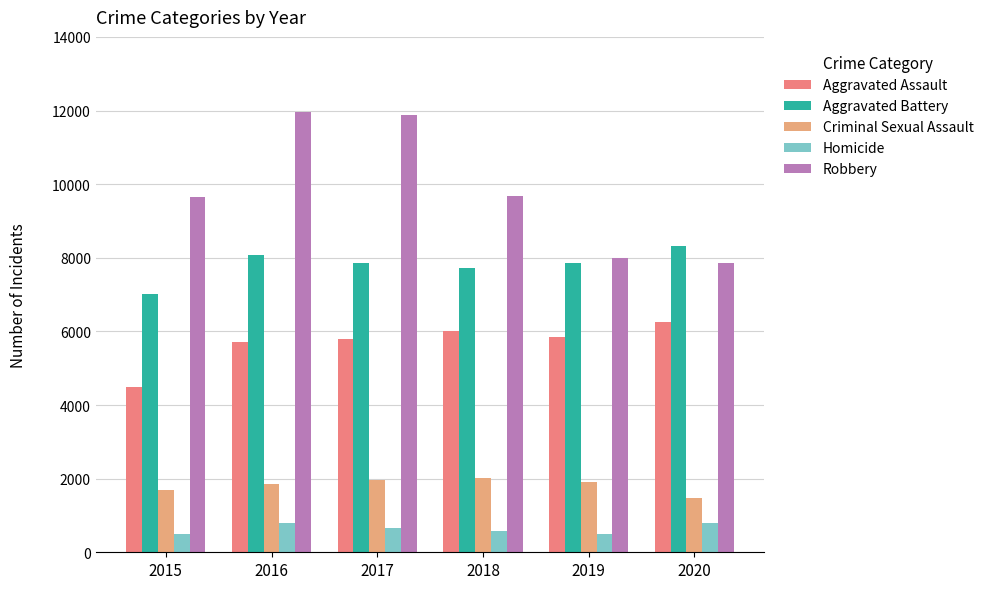

At which label does Robbery first exceed 9681?

2016